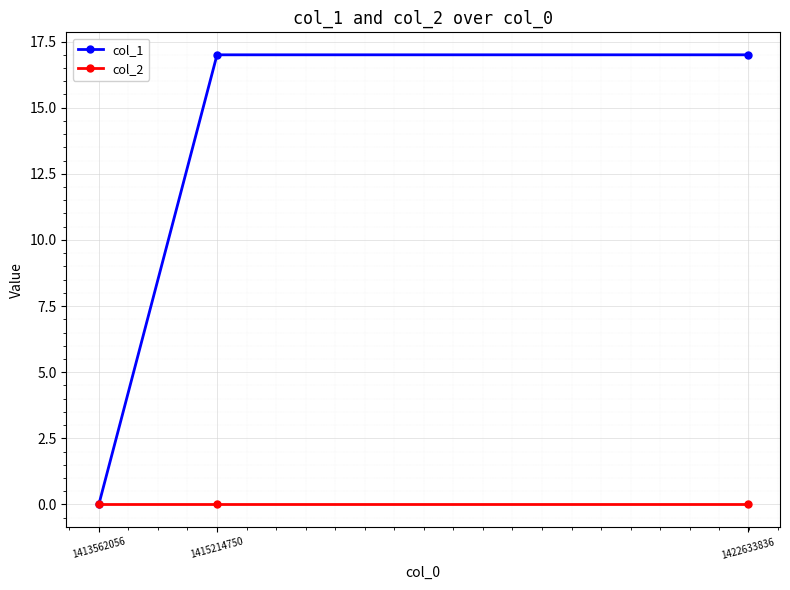

Reading left to right, list all the values displayed in this chart.

col_1: 0	17	17
col_2: 0	0	0